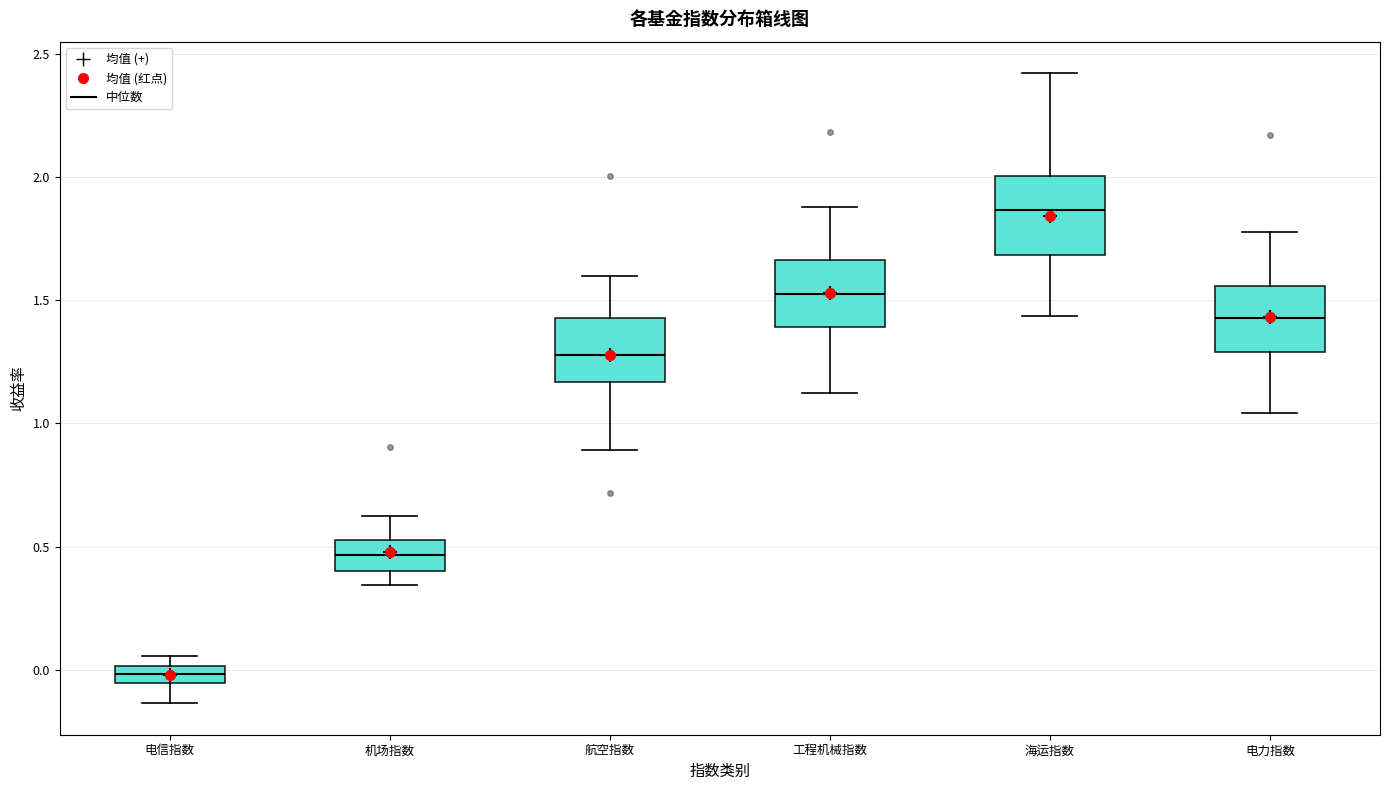

Where does the lower whisker of the box for 海运指数 end on the y-axis? The values are not printed on the chart, so give them approximately, as read against the axis.

1.45